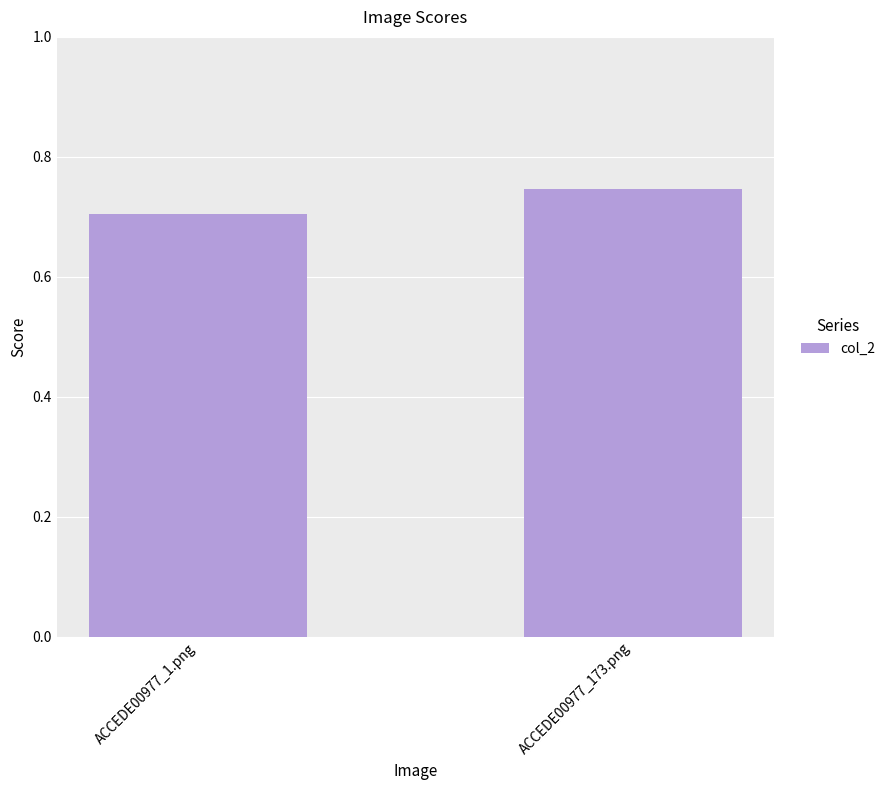

Which label corresponds to the smallest value in the chart?

ACCEDE00977_1.png